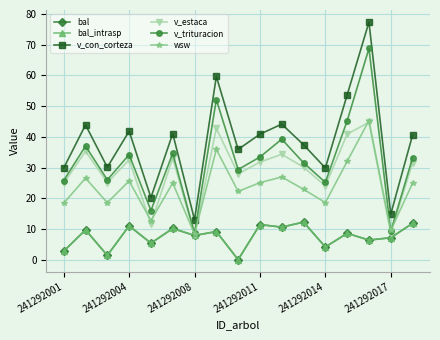

Does the chart have visible grid lines?

Yes